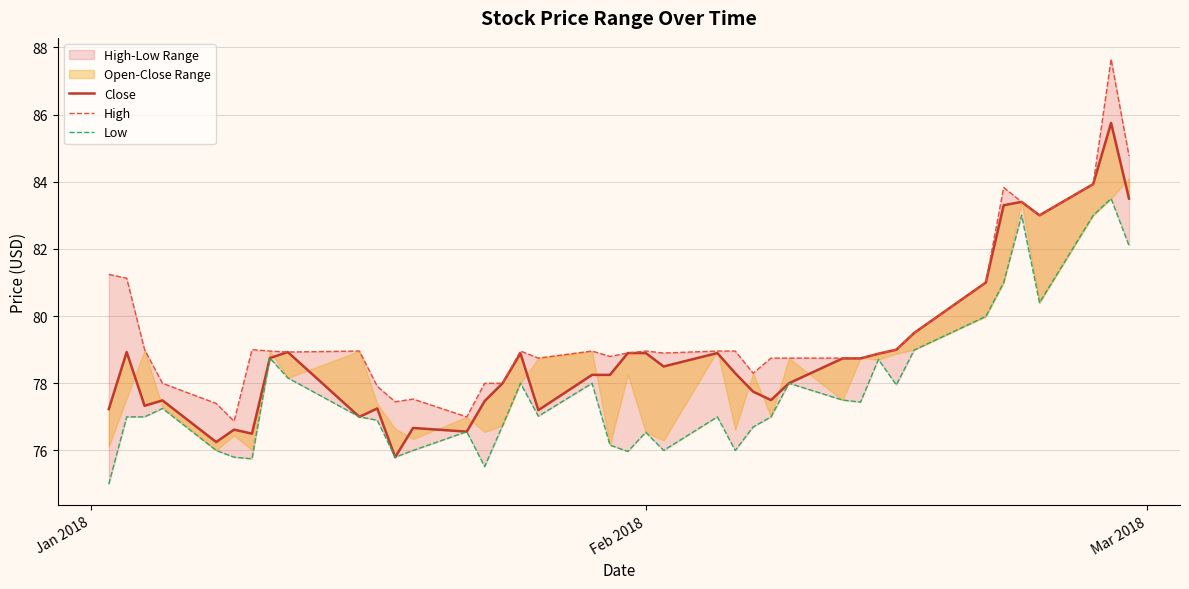

True or false: Close and High cross at least once.

False